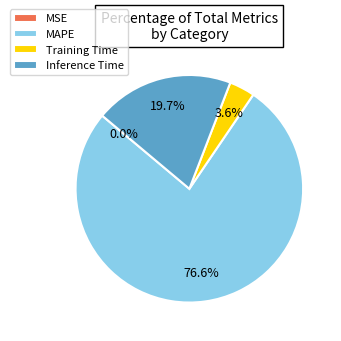

Do MAPE and Training Time together represent more than half of the pie?

Yes